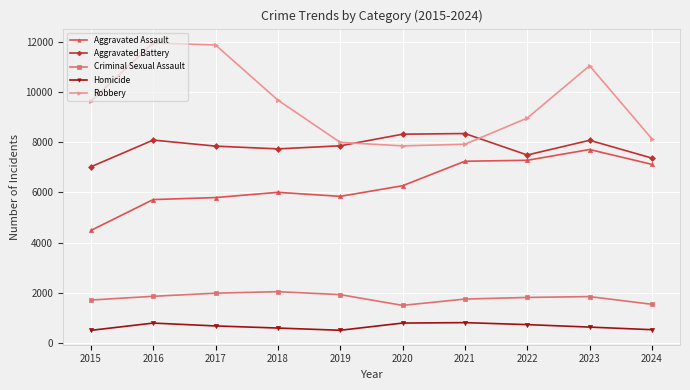

The value of Aggravated Battery at 2015 is 2229. True or false?

False